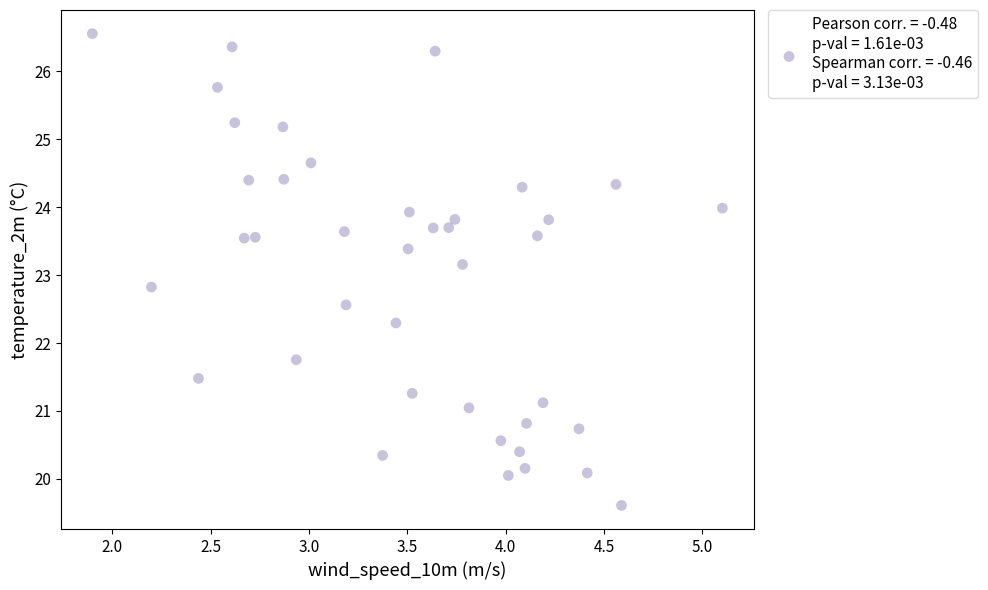

What is the range of X values (max minus min)?

3.2